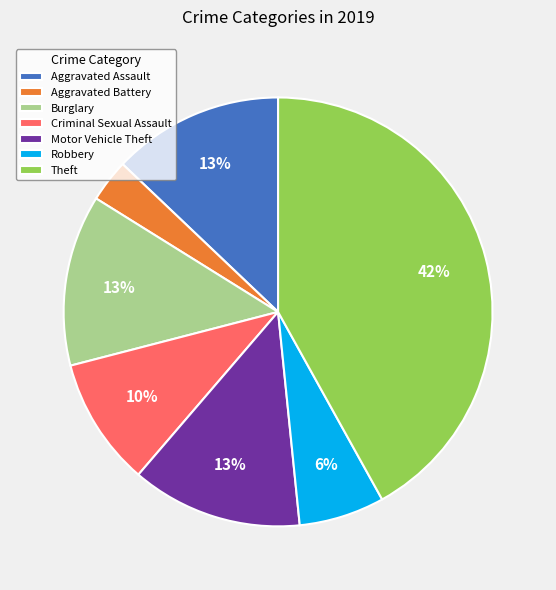

To the nearest percent, what percentage of the pie is Motor Vehicle Theft?

13%